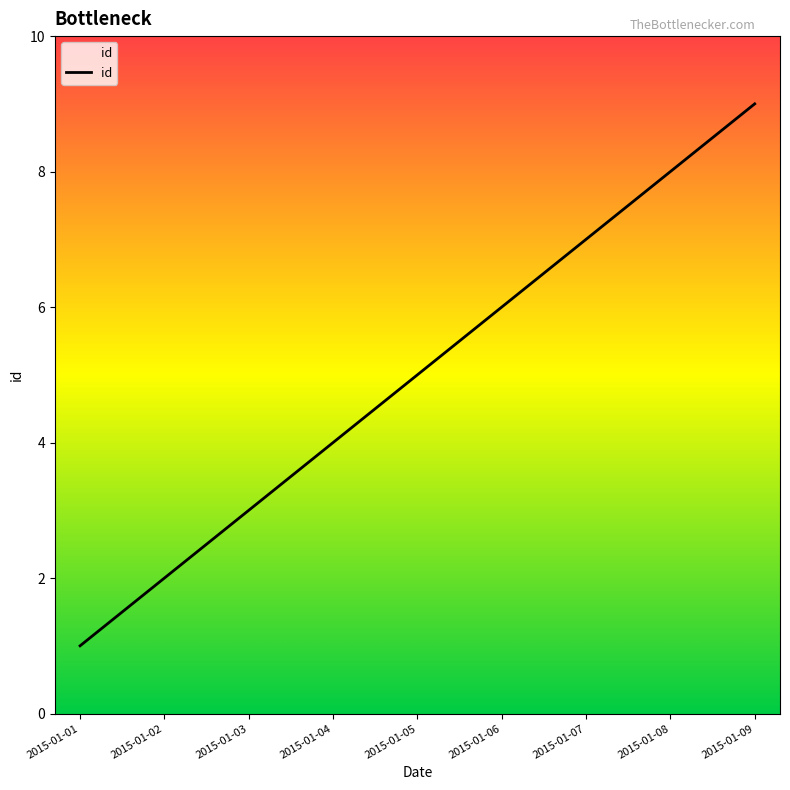

List the labels in order of value, largest first.

2015-01-09, 2015-01-08, 2015-01-07, 2015-01-06, 2015-01-05, 2015-01-04, 2015-01-03, 2015-01-02, 2015-01-01